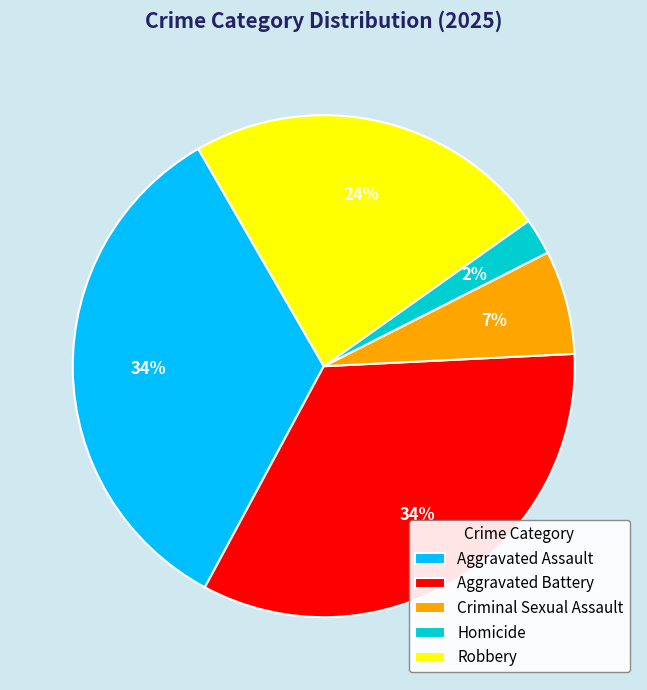

Count the number of slices in the pie.

5